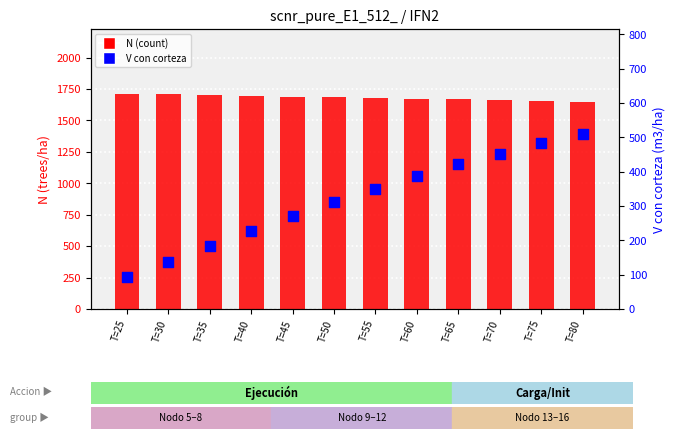

What is the total value across all series at T=40?

1922.7